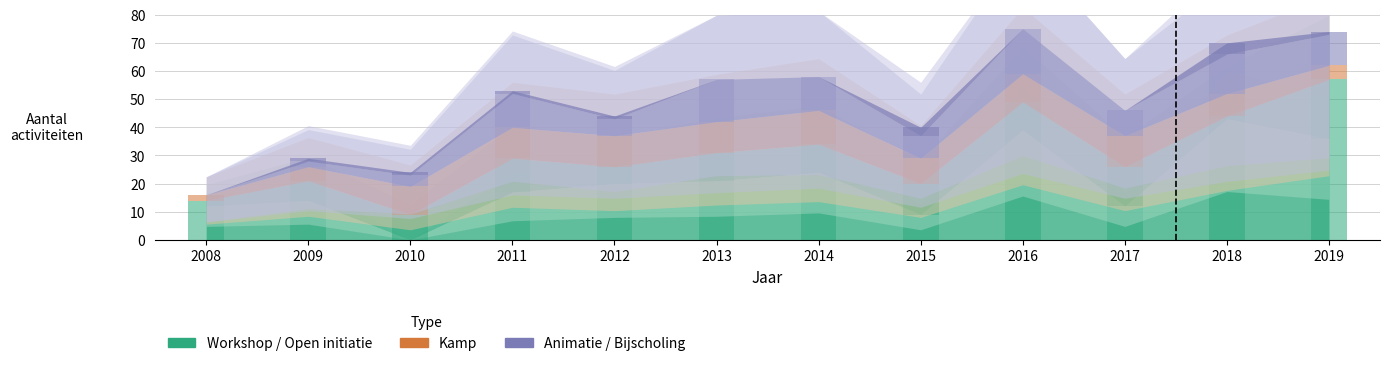

Which category has the lowest value in the Workshop series?

2010